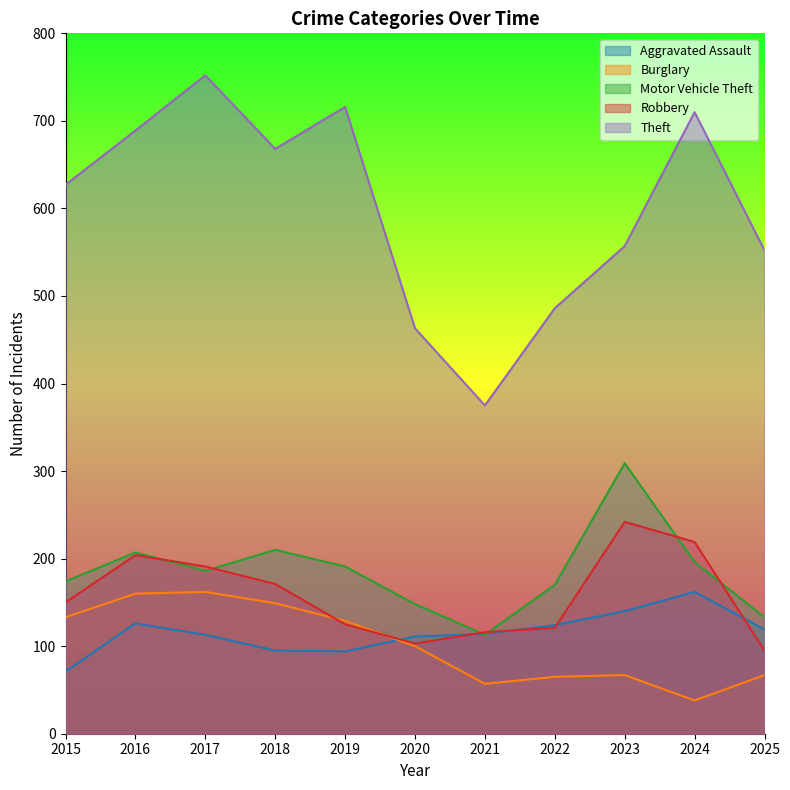

What is the spread (max minus min) of values at 2018?

573